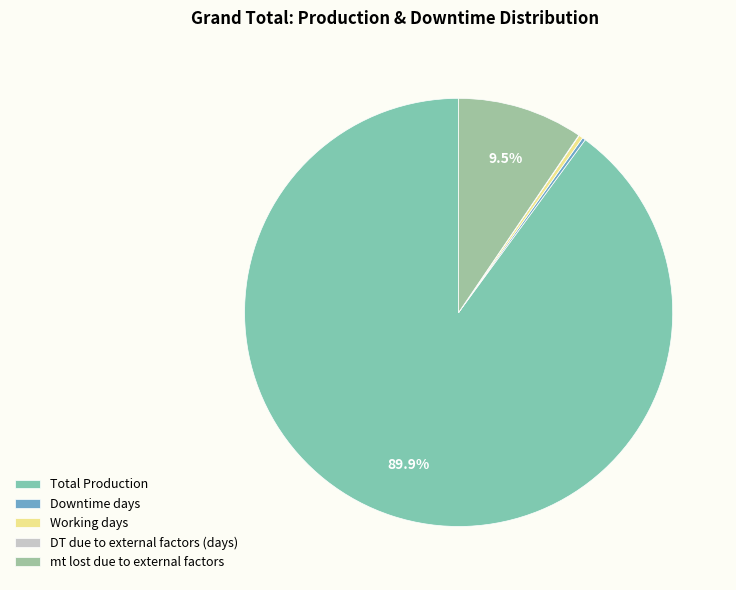

Between DT due to external factors (days) and Total Production, which is larger?

Total Production